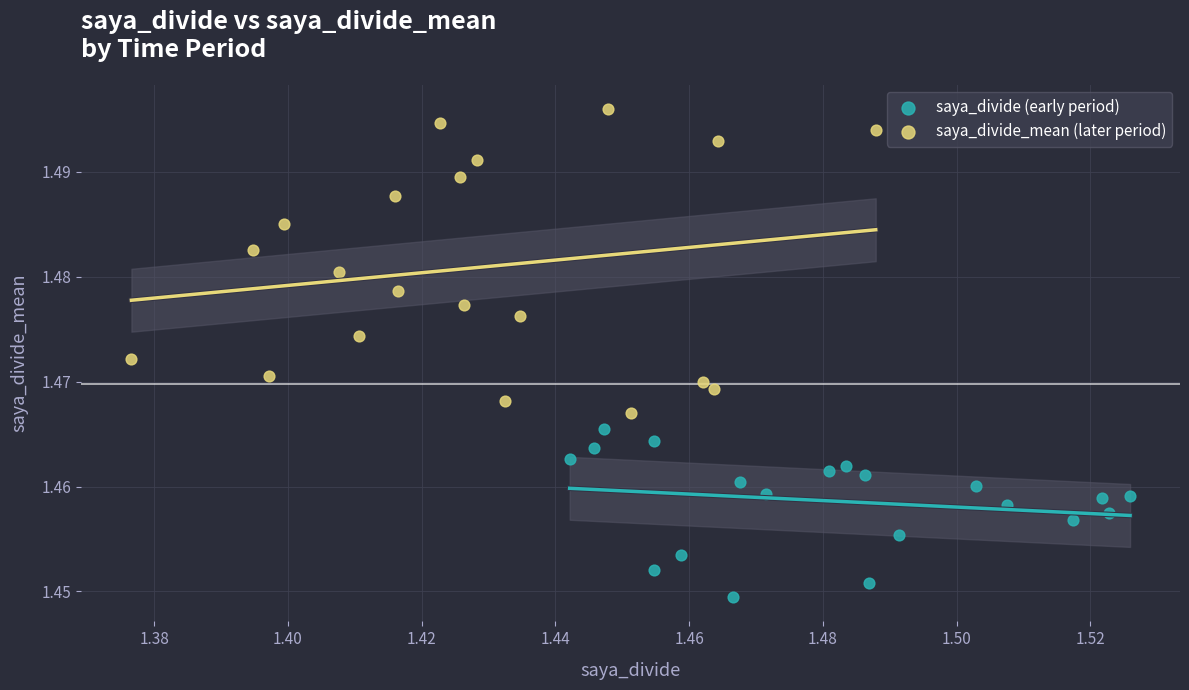

Which series reaches the minimum Y coordinate?

saya_divide (early period)